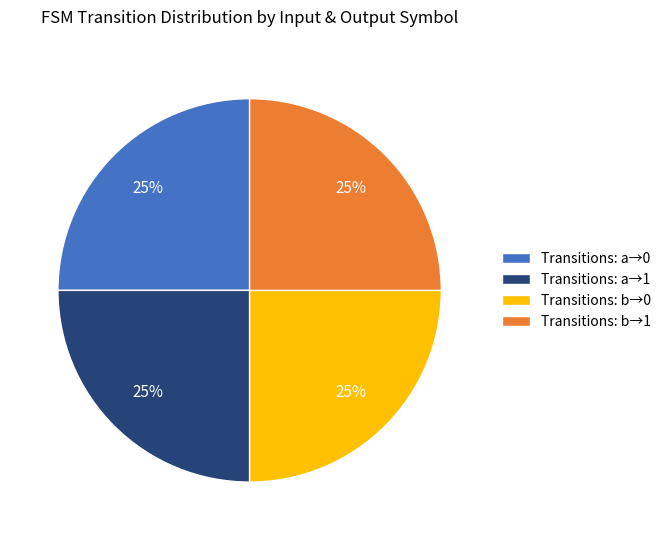

To the nearest percent, what percentage of the pie is Transitions: b→1?

25%